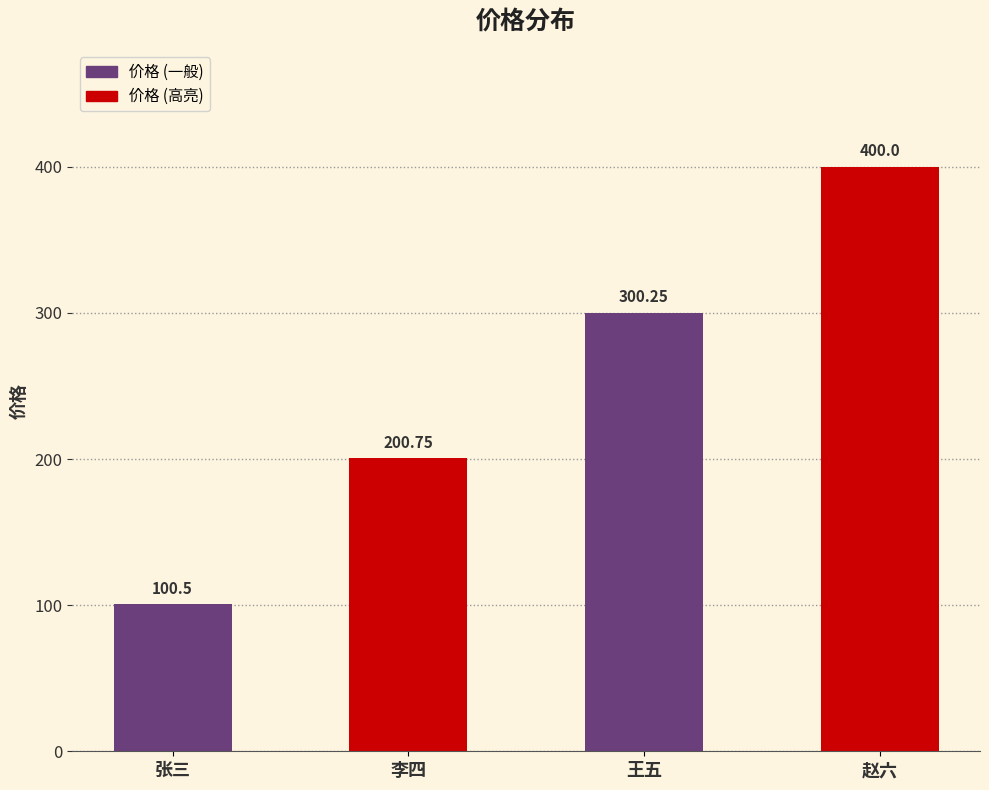

Which has a higher value, 张三 or 李四?

李四